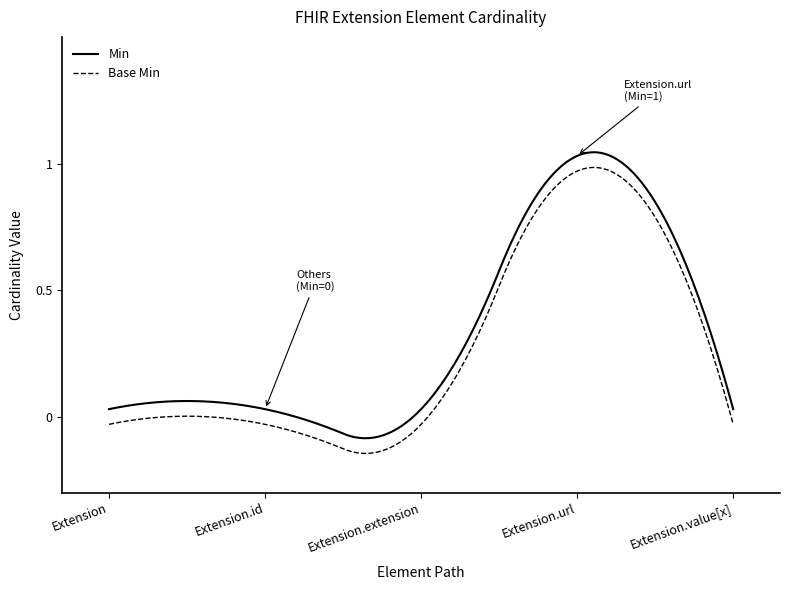

How many series are shown in this chart?

2